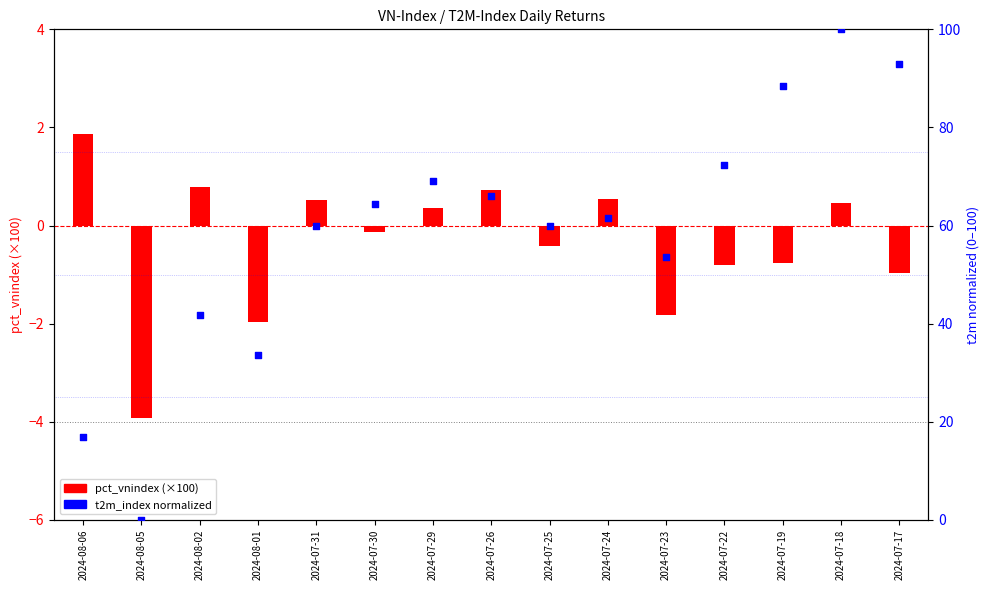

Which series reaches the minimum Y coordinate?

pct_vnindex (×100)